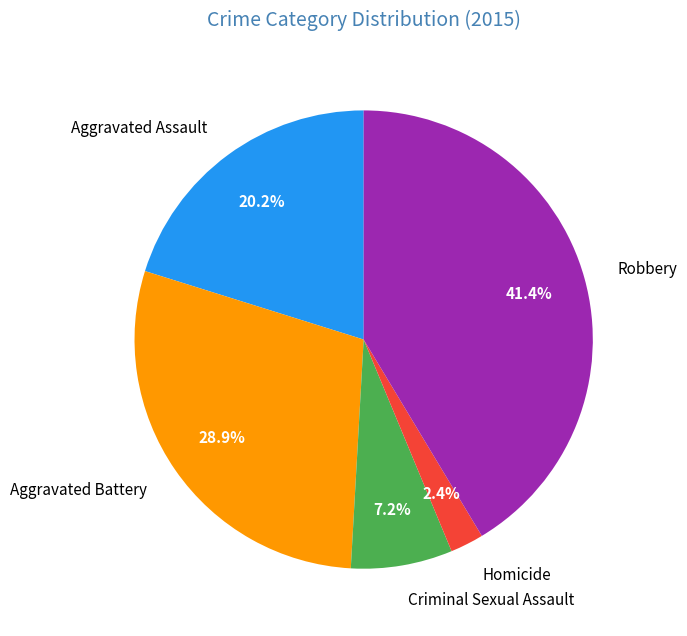

How many segments does this pie chart have?

5